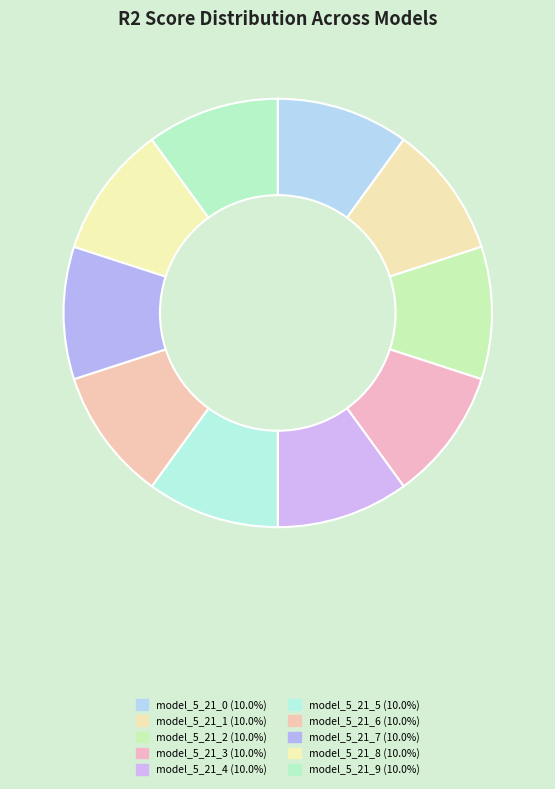

What percentage is the model_5_21_1 slice, to the nearest percent?

10%